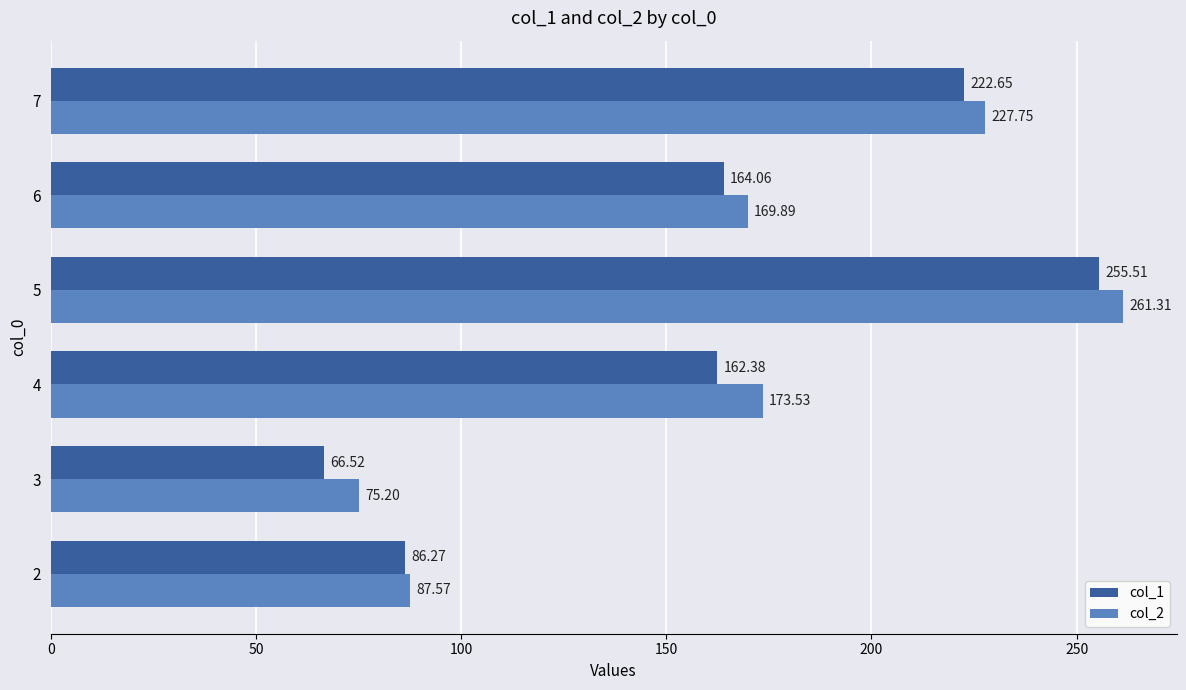

Which series has the largest range (max minus min)?

col_1